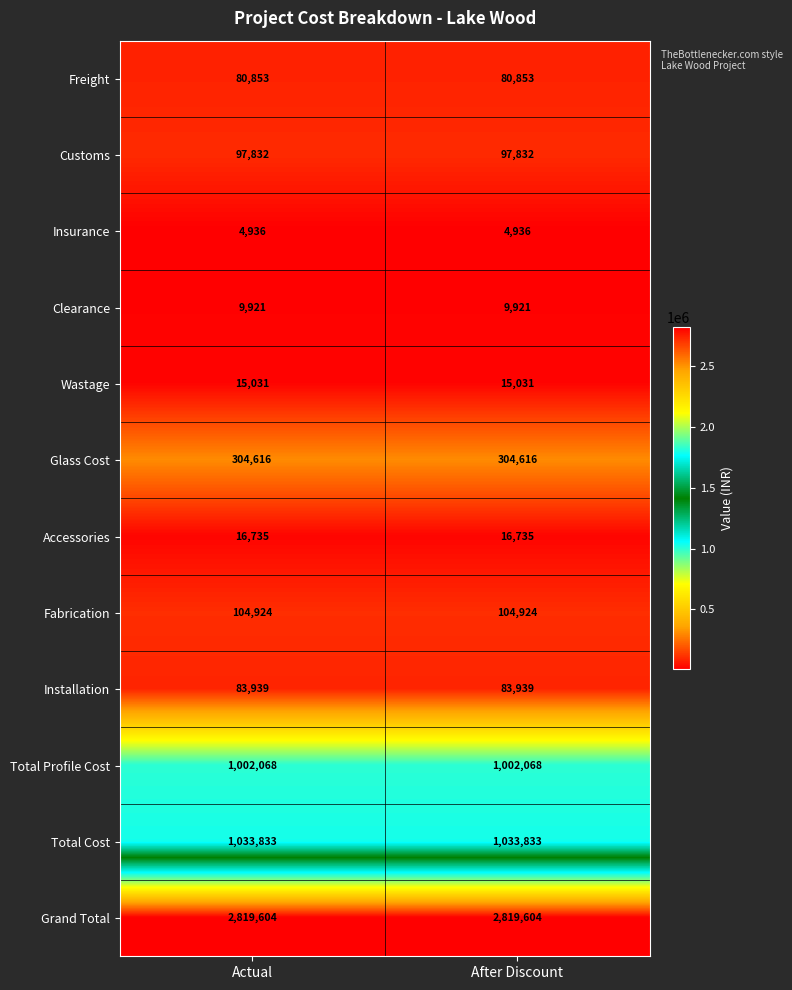

At how many categories does at least one series exceed 974405?

2